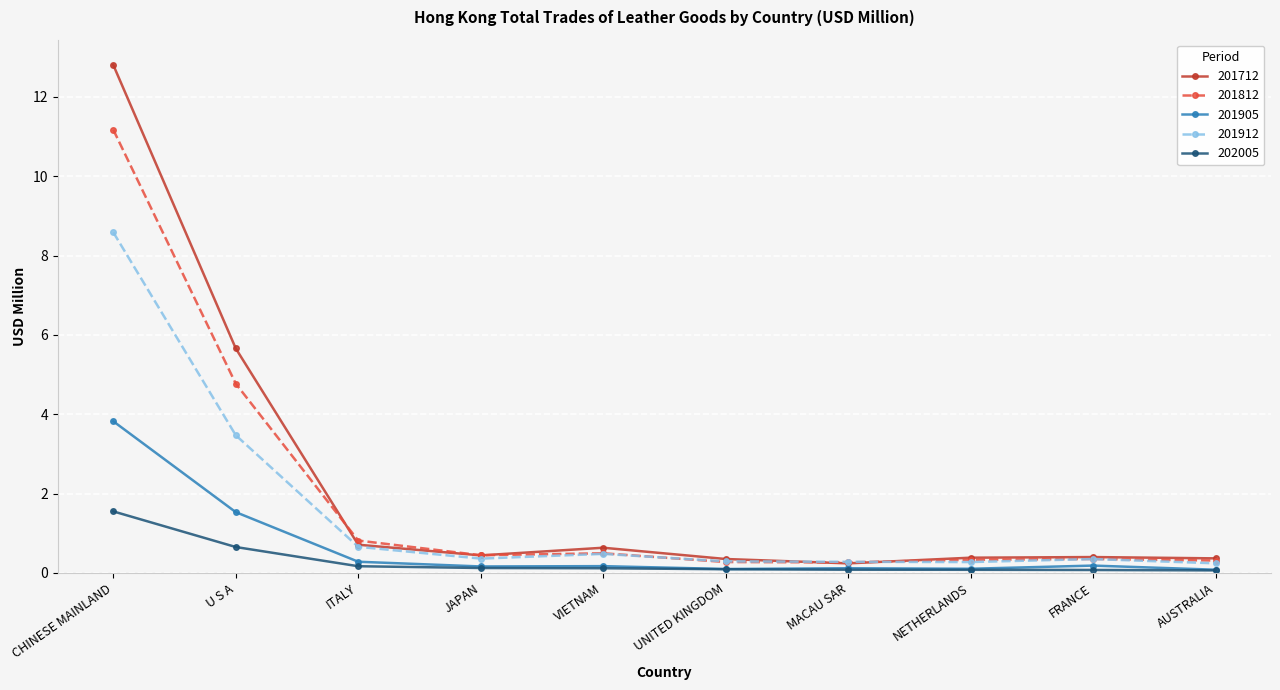

What position from the left is UNITED KINGDOM?

6